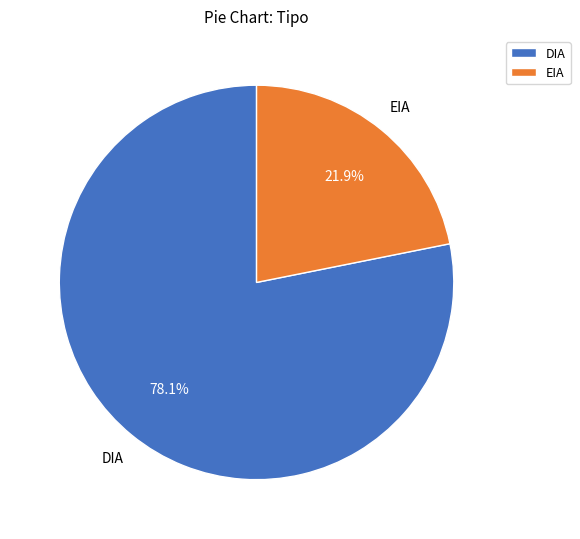

Rank the categories by value from highest to lowest.

DIA, EIA